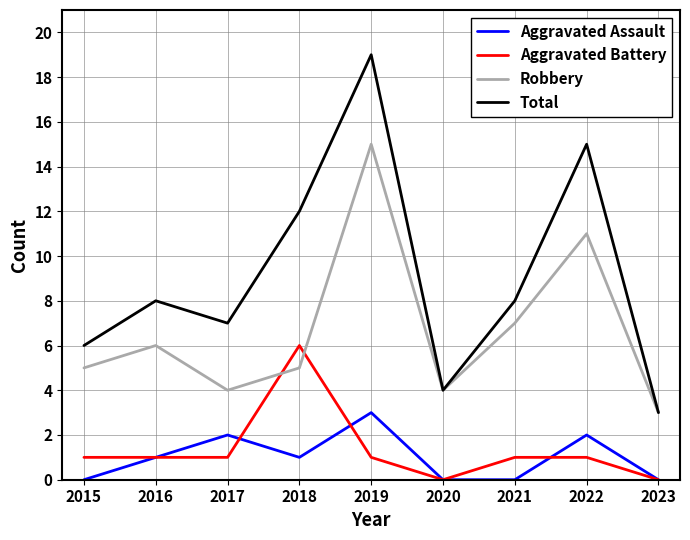

Reading left to right, extract all data points from this chart.

Aggravated Assault: 0	1	2	1	3	0	0	2	0
Aggravated Battery: 1	1	1	6	1	0	1	1	0
Robbery: 5	6	4	5	15	4	7	11	3
Total: 6	8	7	12	19	4	8	15	3